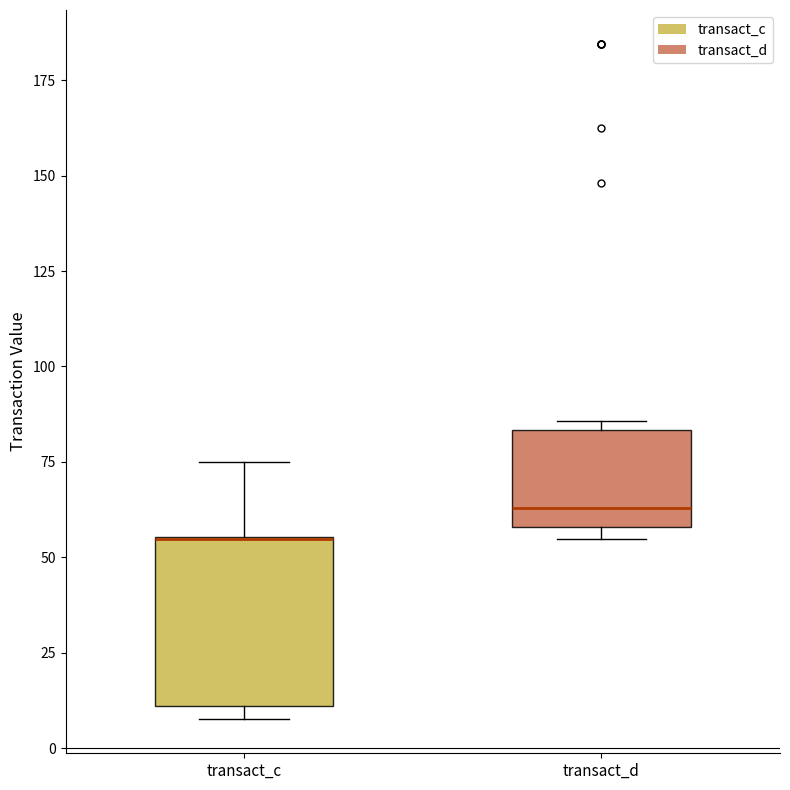

Where is the upper edge of the box for transact_c on the y-axis? The values are not printed on the chart, so give them approximately, as read against the axis.

55